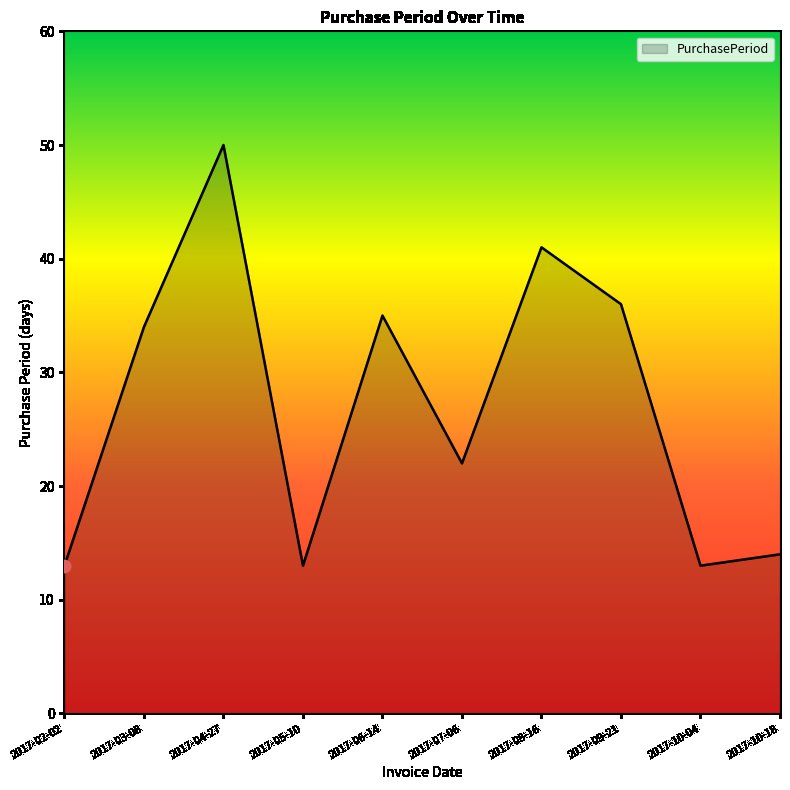

Approximately how many times larger is the value at 2017-10-18 compared to 2017-02-02?

1.1